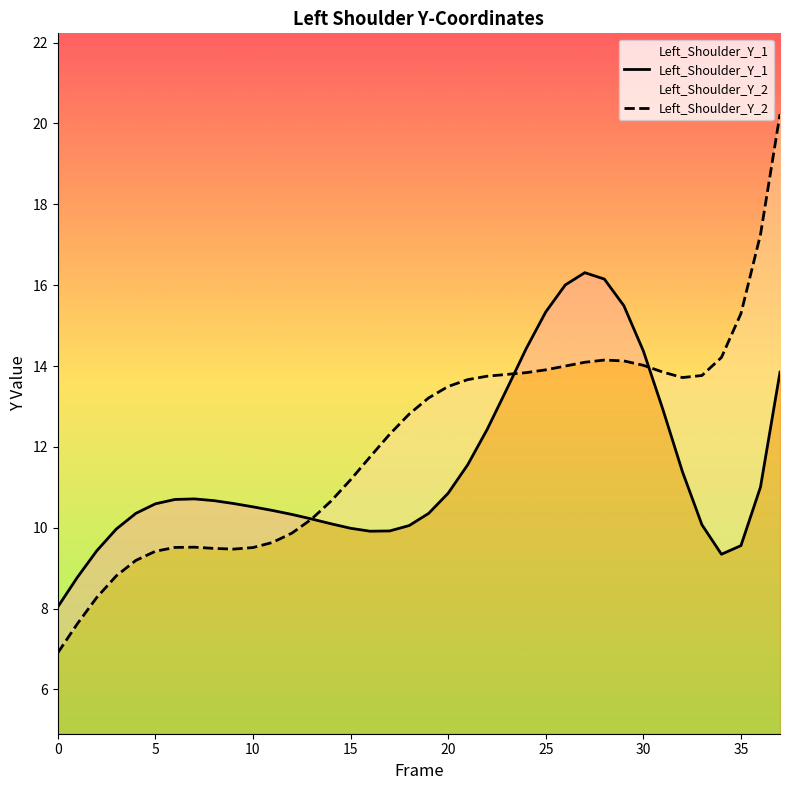

What is the difference between the second highest and second lowest values in the Left_Shoulder_Y_1 series?

7.4